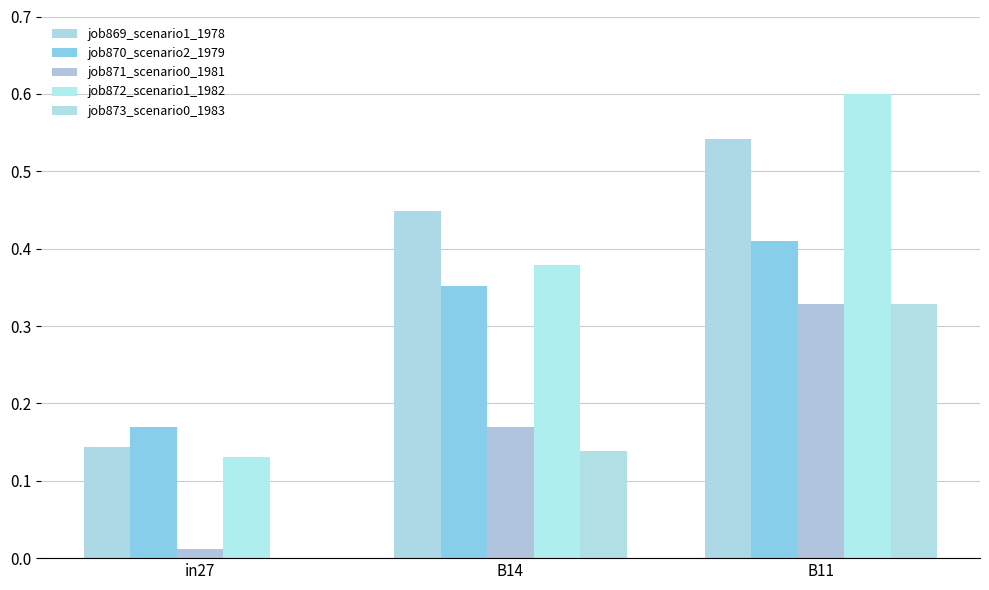

What is the sum of all job870_scenario2_1979 values?

0.9